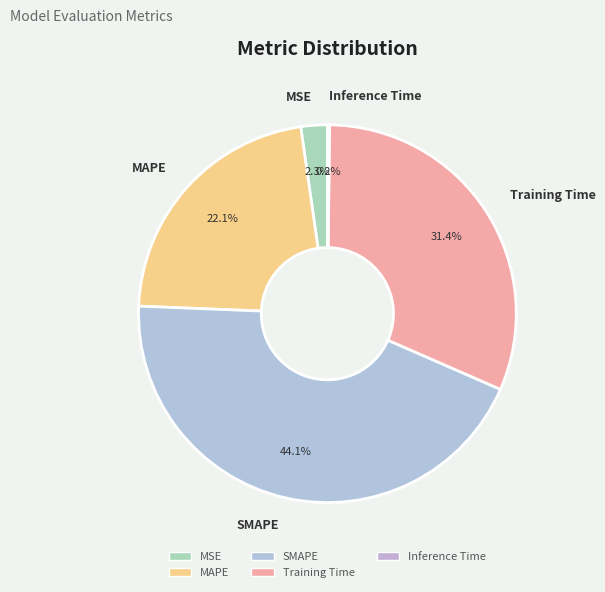

Is it true that MSE is 12% of the pie?

False